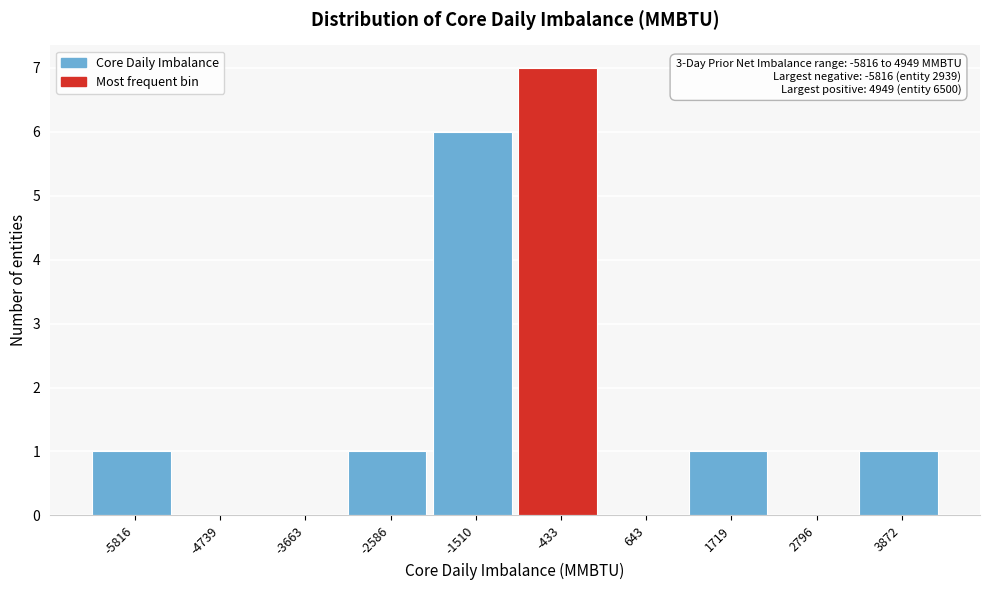

Reading right to left, transcribe all the data shown in this chart.

3872=1	2796=0	1719=1	643=0	-433=7	-1510=6	-2586=1	-3663=0	-4739=0	-5816=1